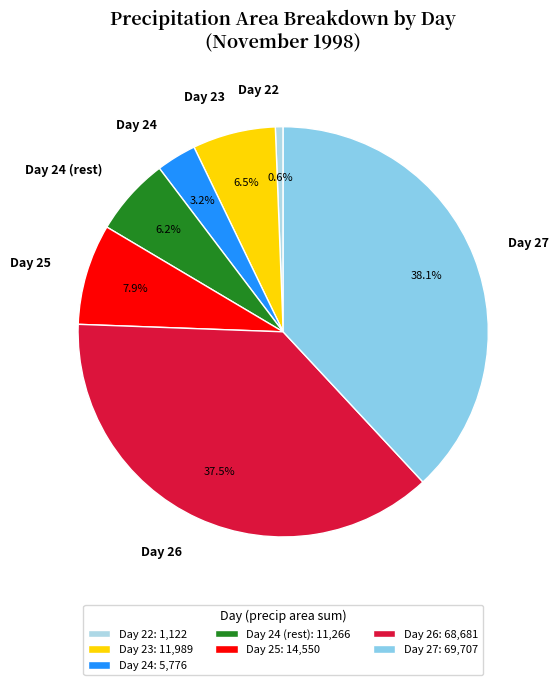

What percentage do Day 27 and Day 23 together represent?

44.6%